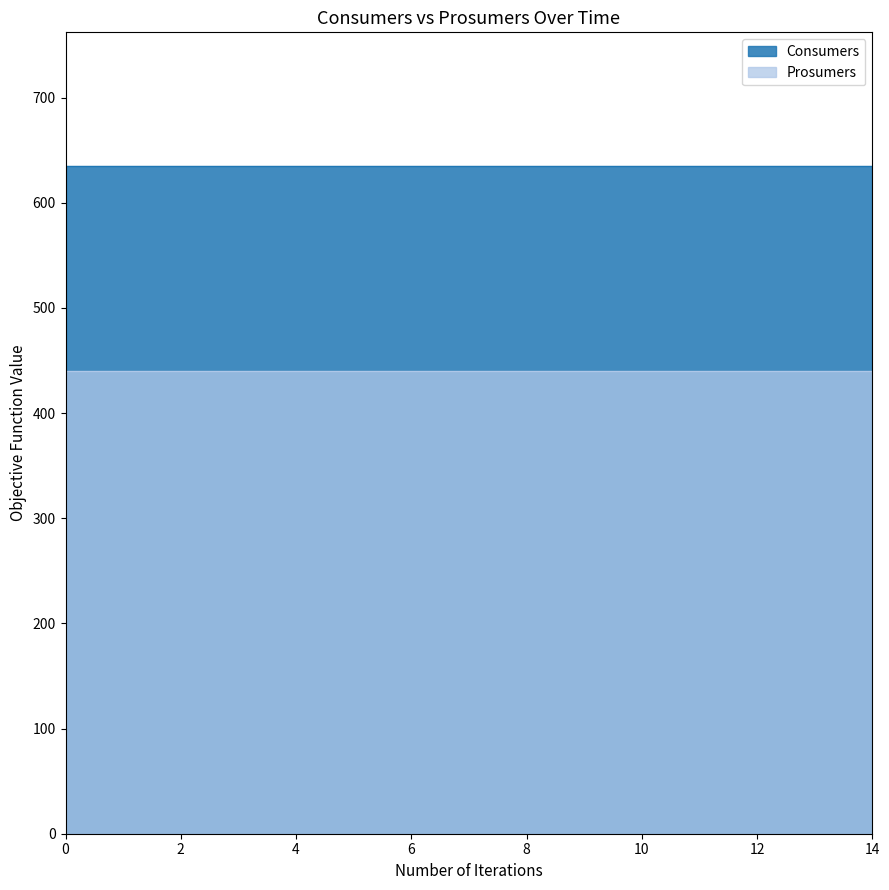

Which series has the largest range (max minus min)?

Consumers